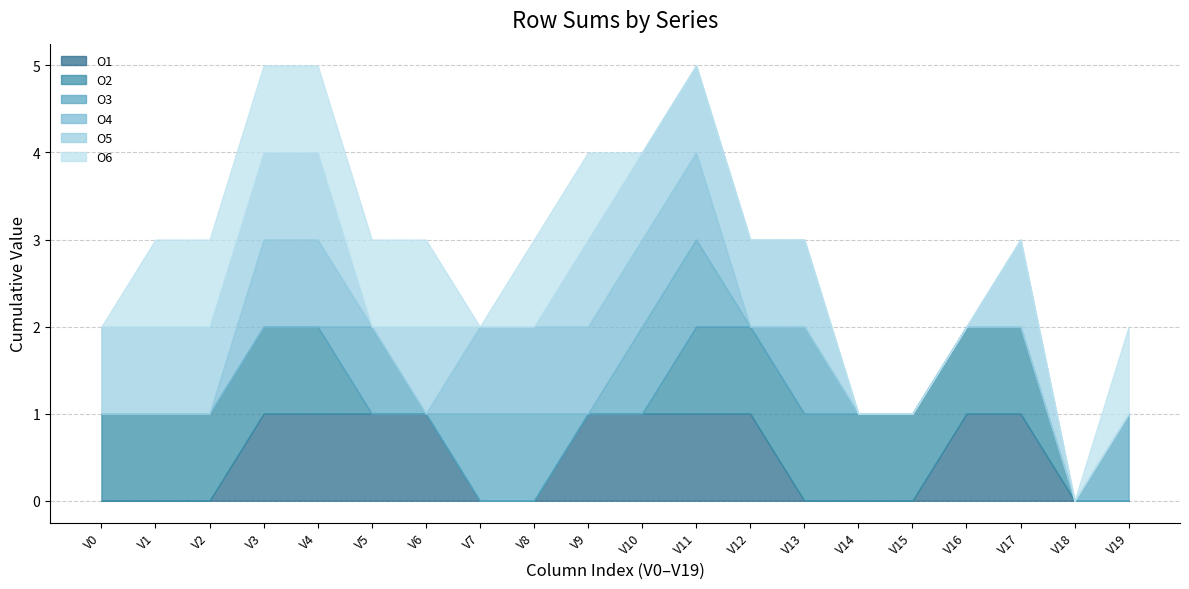

How many times do O4 and O6 cross each other?

1